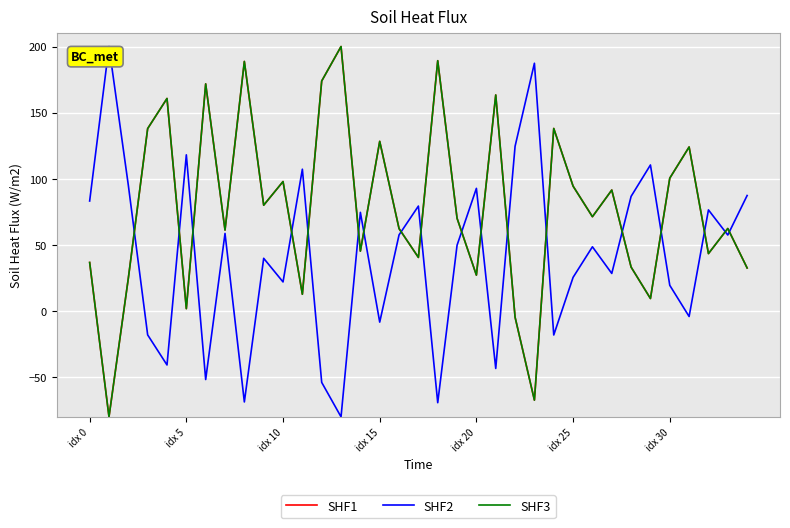

After their last crossing, which series has the higher values: SHF2 or SHF3?

SHF2